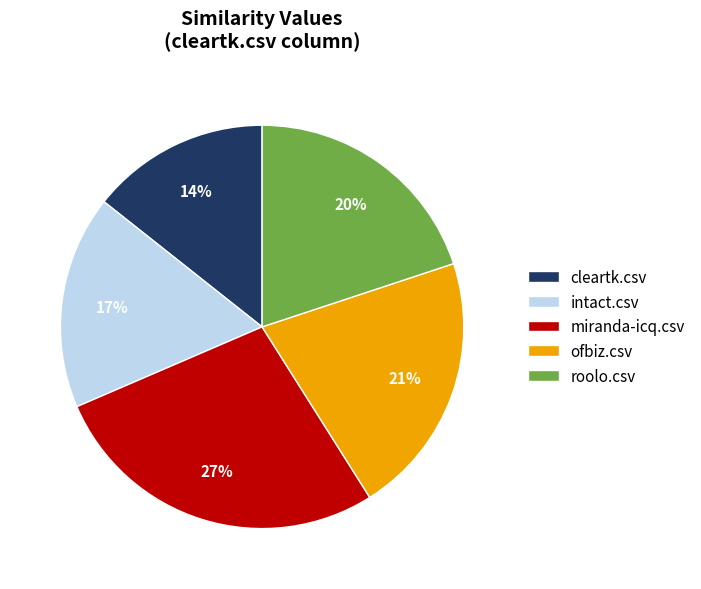

What percentage is the ofbiz.csv slice, to the nearest percent?

21%